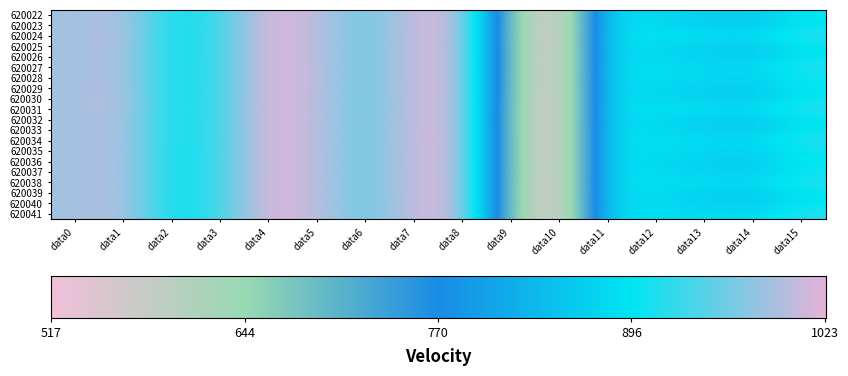

What is the greatest value displayed?

1023